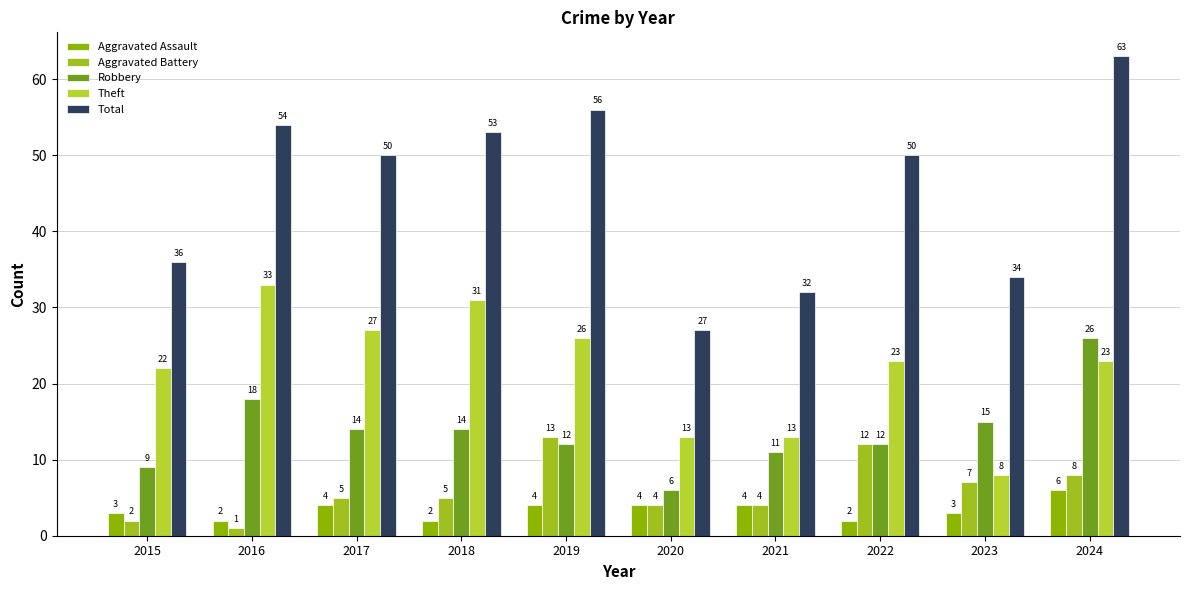

Rank the series at 2017 from lowest to highest value.

Aggravated Assault, Aggravated Battery, Robbery, Theft, Total